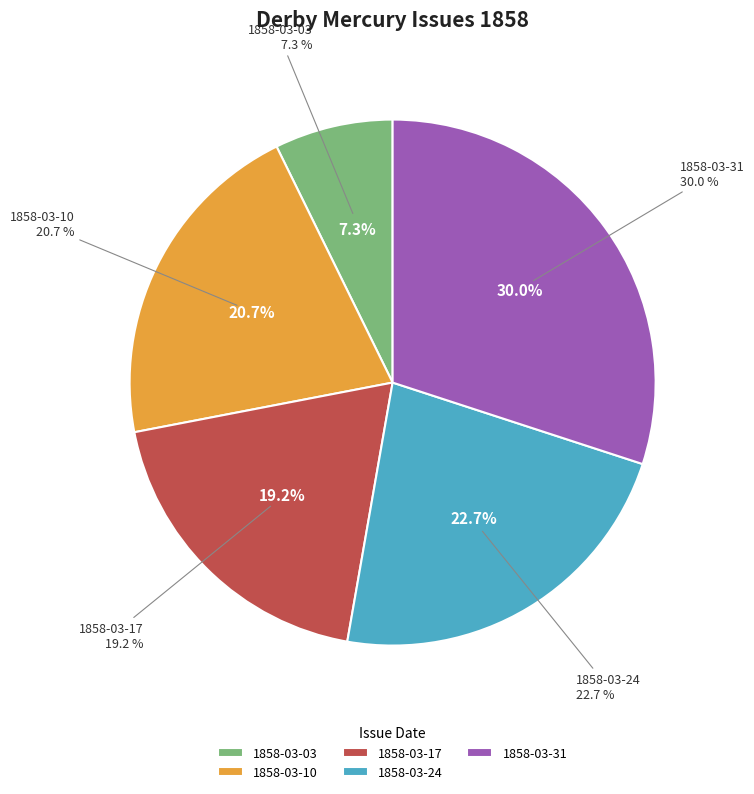

To the nearest percent, what percentage of the pie is 1858.03.24_DerbyMercury?

23%